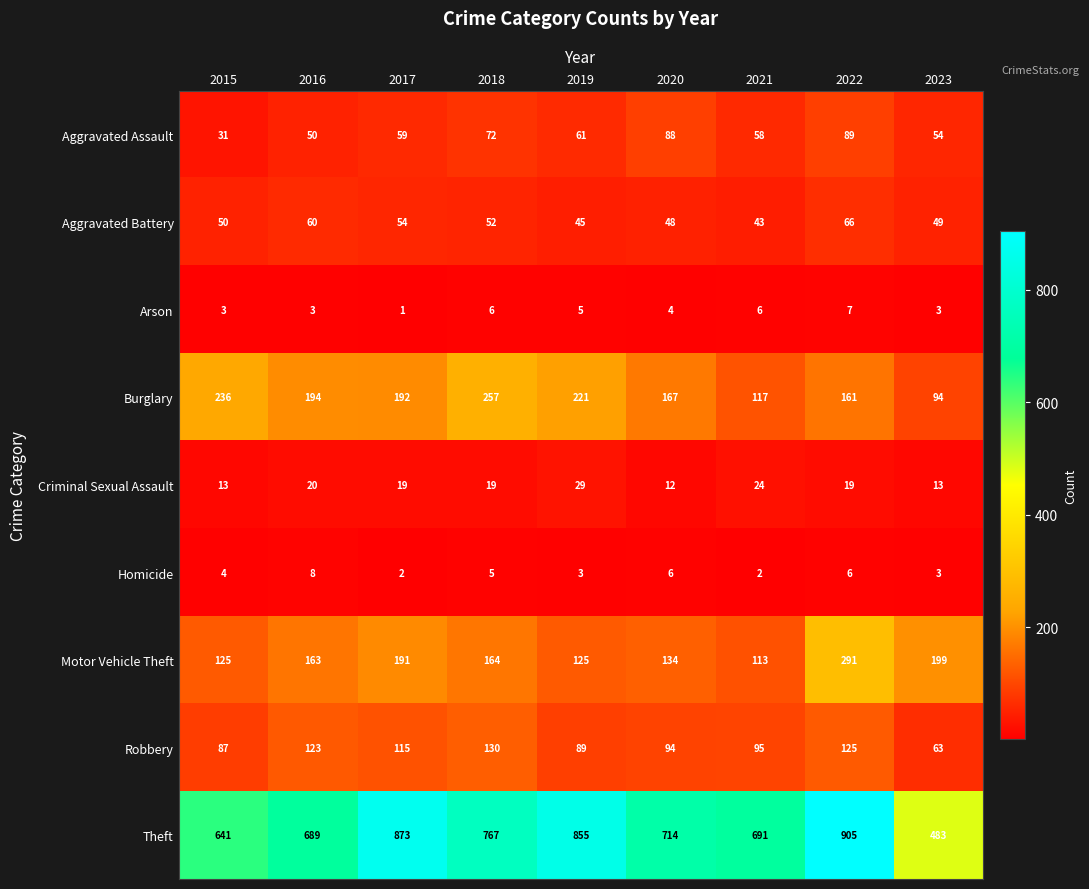

At which category is the sum across all series the highest?

2022